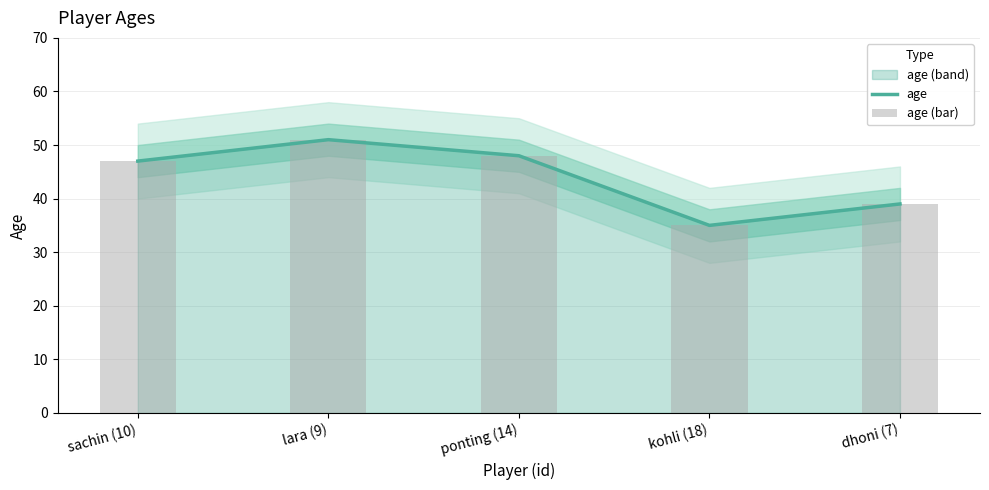

How many values in the age series exceed 47?

2